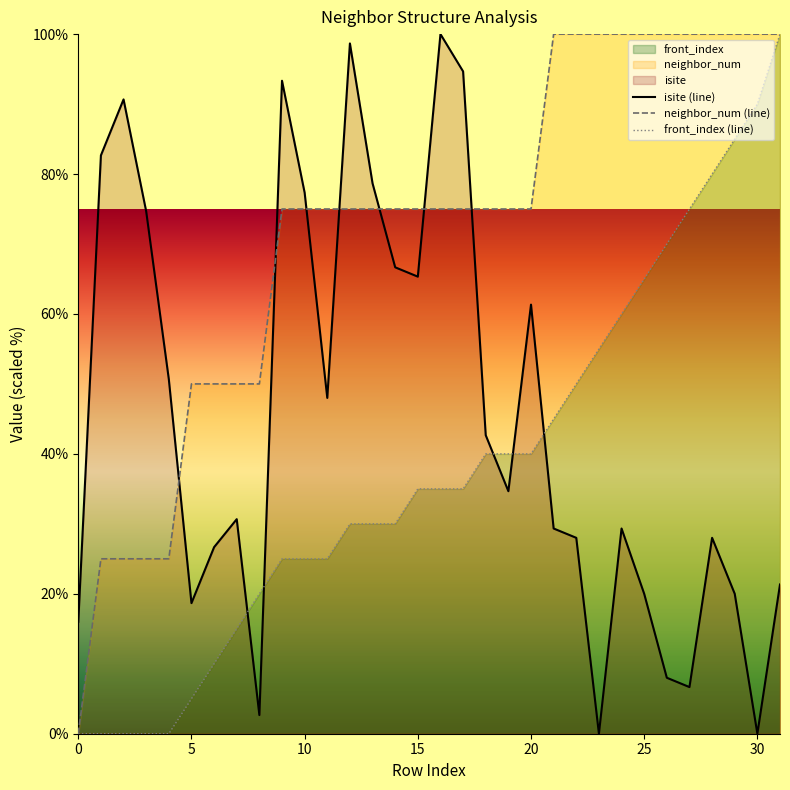

Where is front_index nearest to the value 50?

22